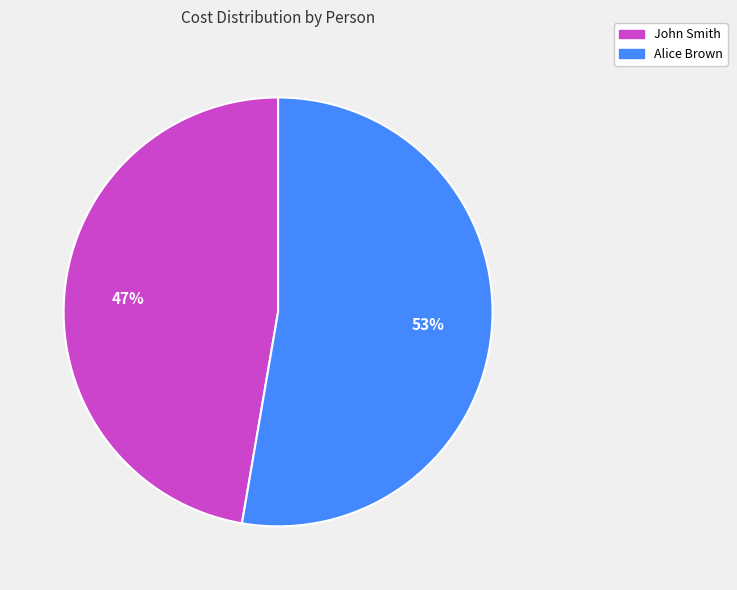

What is the majority slice?

Alice Brown